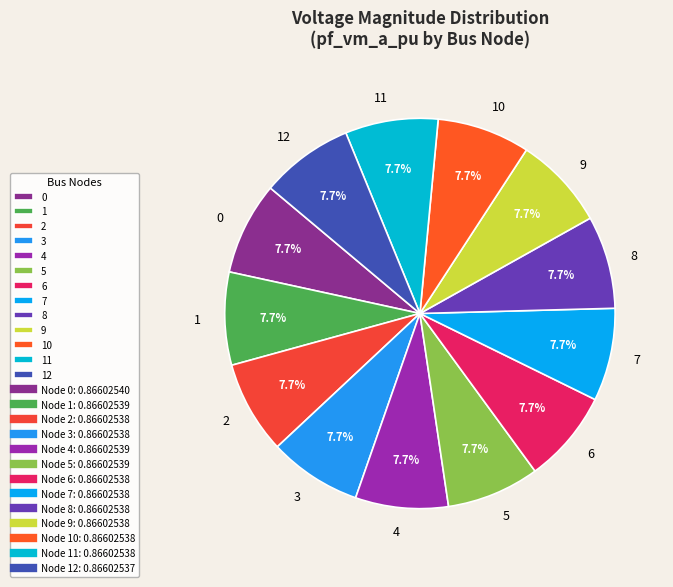

True or false: 5 accounts for 1% of the total.

False